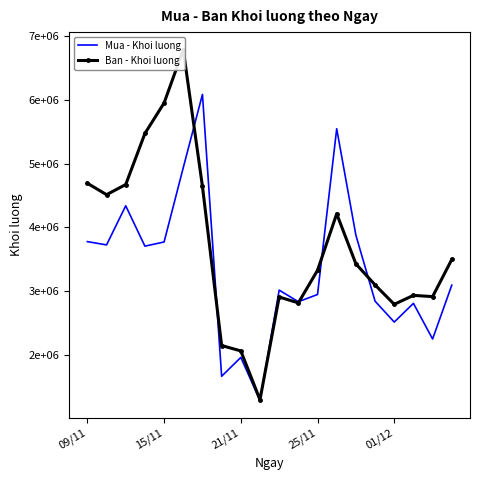

Is the value of Mua - Khoi luong at 17 greater than the value of Ban - Khoi luong at 16?

Yes